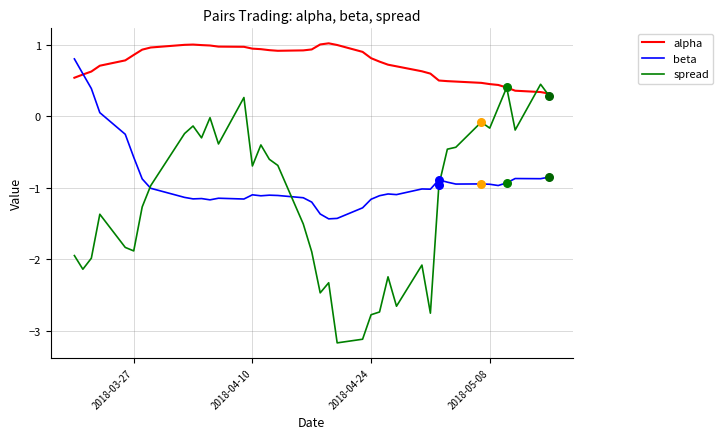

Which series has the largest total across all categories?

alpha